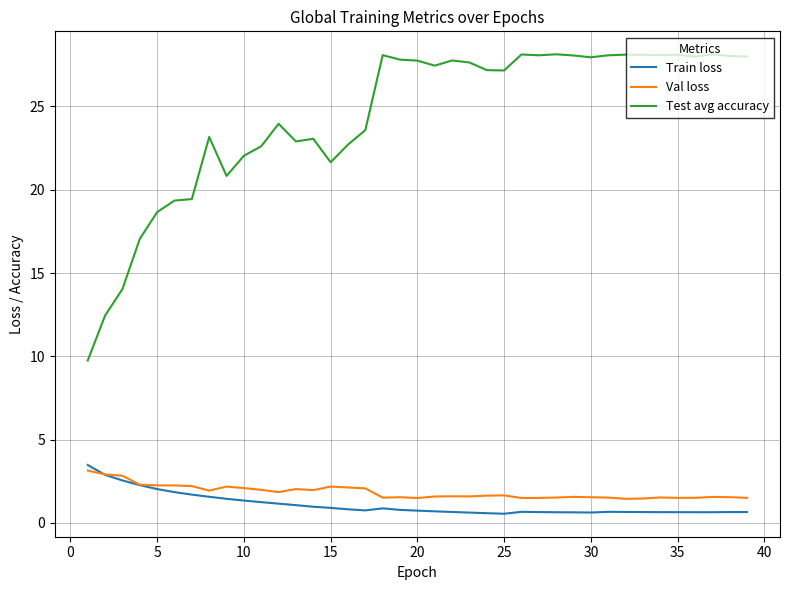

Which series has the largest range (max minus min)?

Test avg accuracy